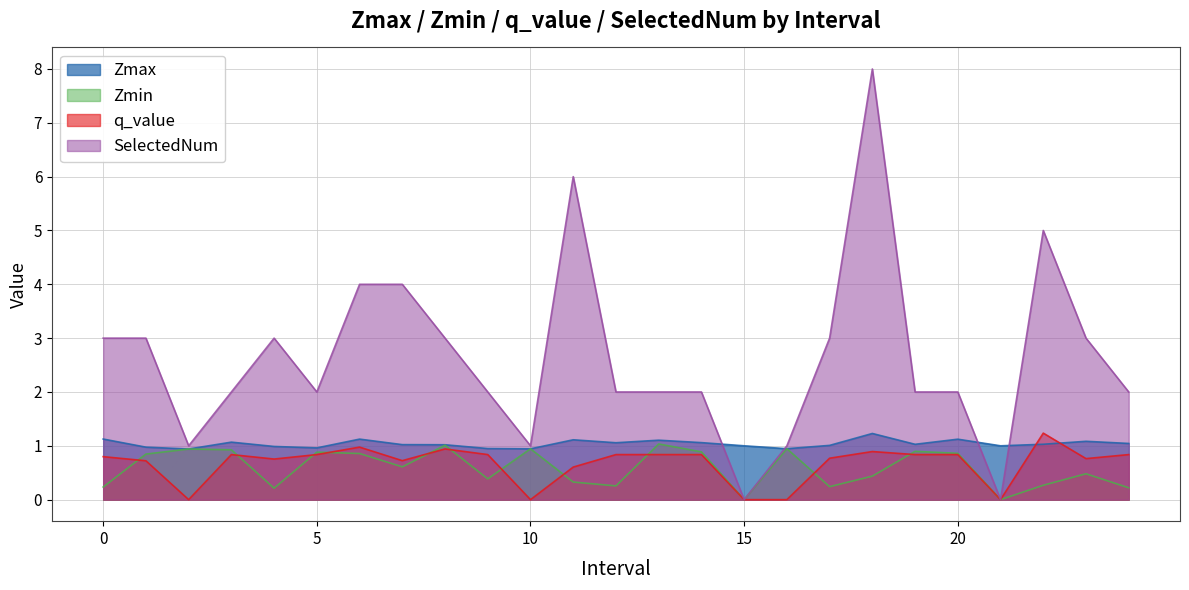

At which category does Zmin reach its first local valley?

4